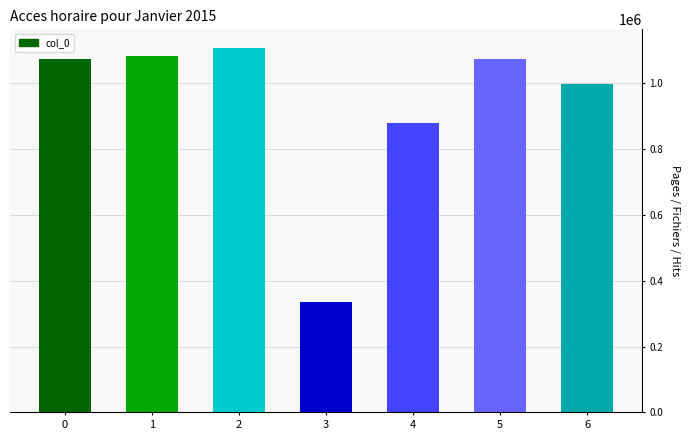

What is the difference between the second highest and minimum values?

746727